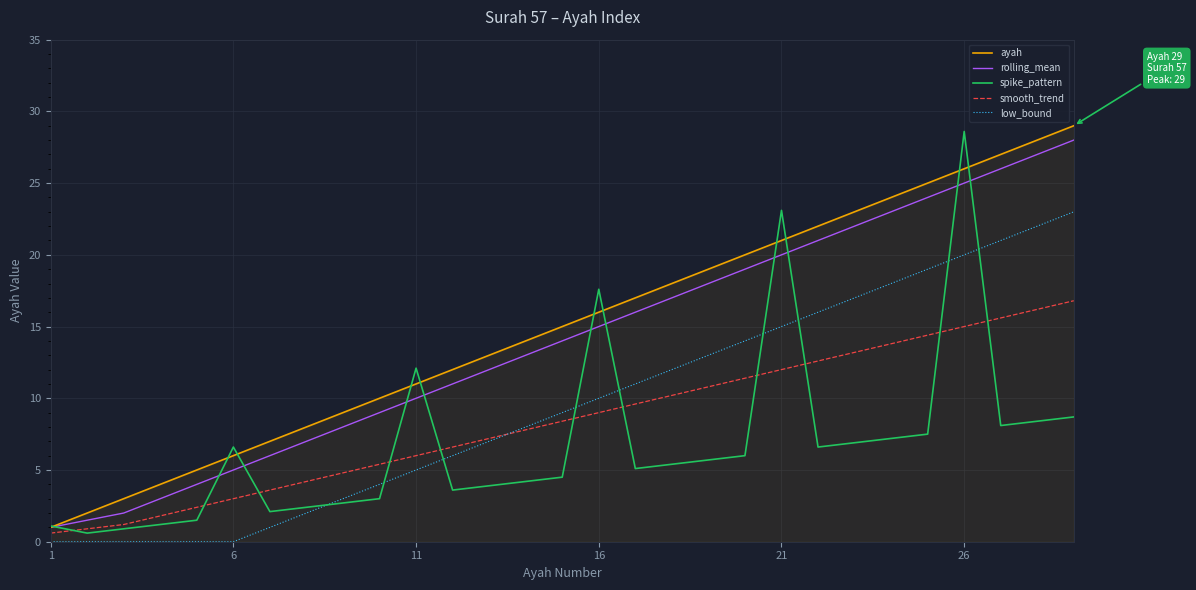

What is the maximum value shown in the chart?

29.0